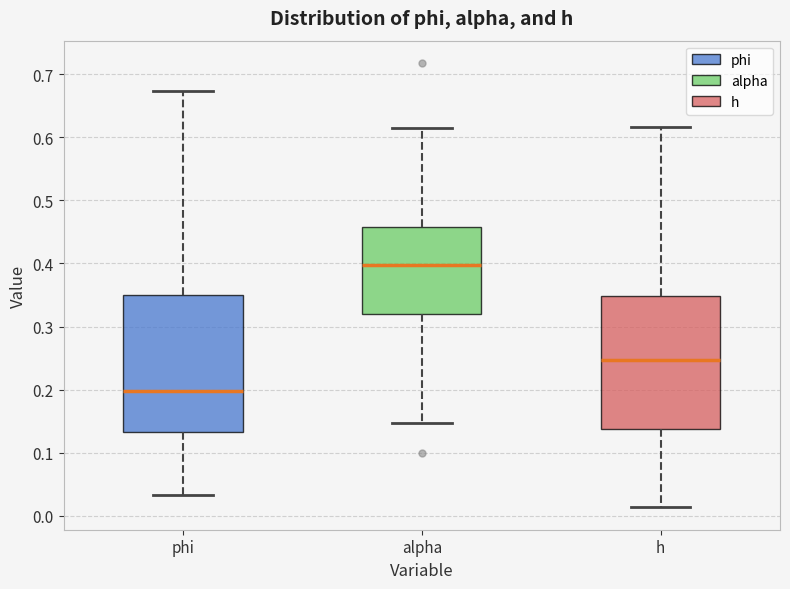

Reading left to right, transcribe this box plot: for each box, give where its median line is, the range the box spans, and where its two whiskers end, as read against the y-axis. The values are not printed on the chart, so give them approximately, as read against the axis.

phi: median 0.20, box 0.13 to 0.35, whiskers 0.03 to 0.67
alpha: median 0.40, box 0.32 to 0.46, whiskers 0.15 to 0.61
h: median 0.25, box 0.14 to 0.35, whiskers 0.01 to 0.62